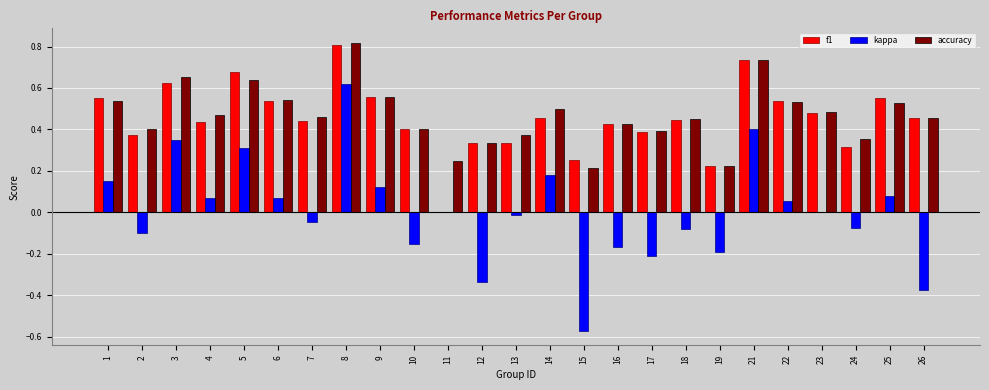

Is it true that kappa equals -0.1 at 18?

True